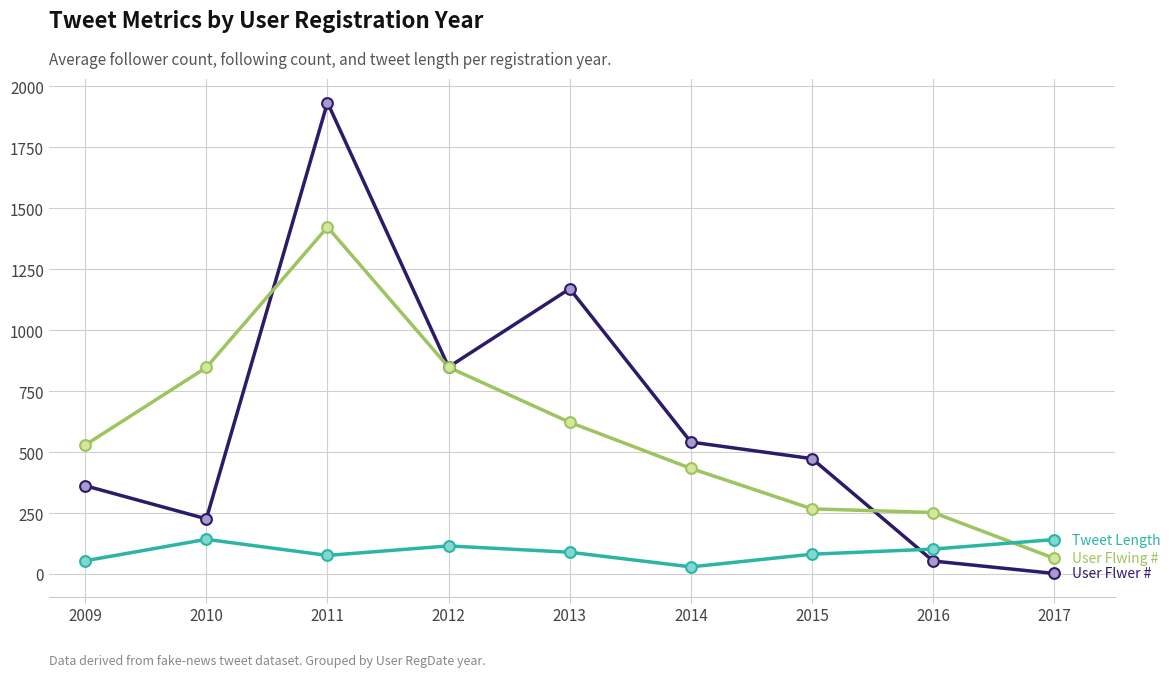

What is the total value across all series at 2012?

1812